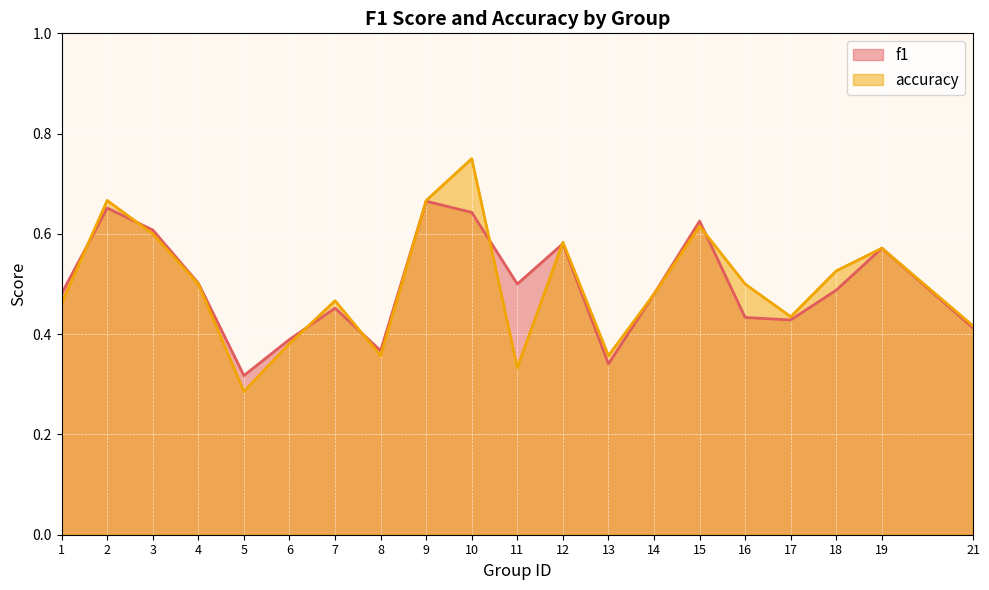

The accuracy series shows 0.6 at 15. True or false?

True